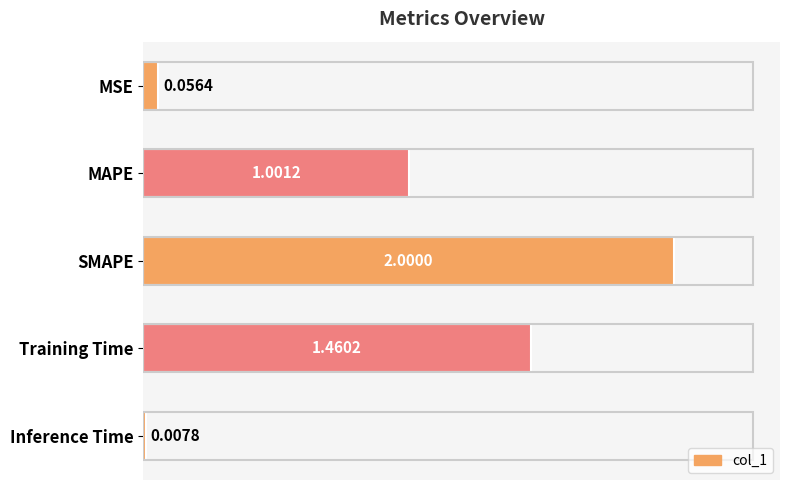

What is the difference between the maximum and second lowest values?

1.9